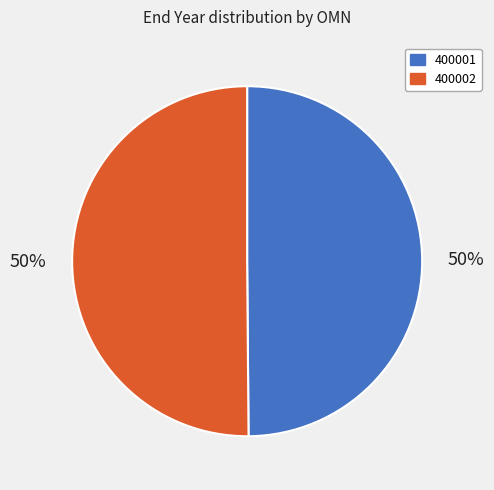

How many slices are in this pie chart?

2